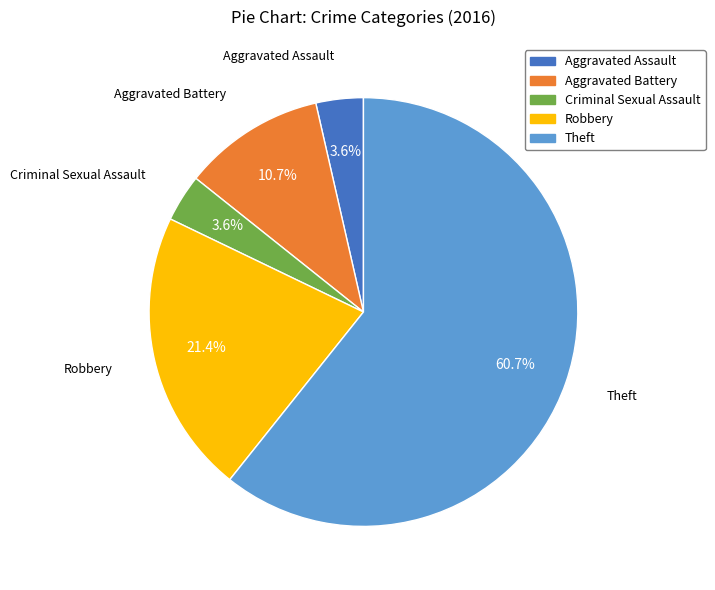

True or false: Robbery accounts for 21% of the total.

True